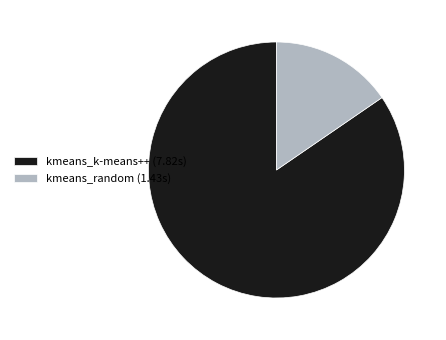

True or false: kmeans_k-means++ (7.82s) accounts for 85% of the total.

True